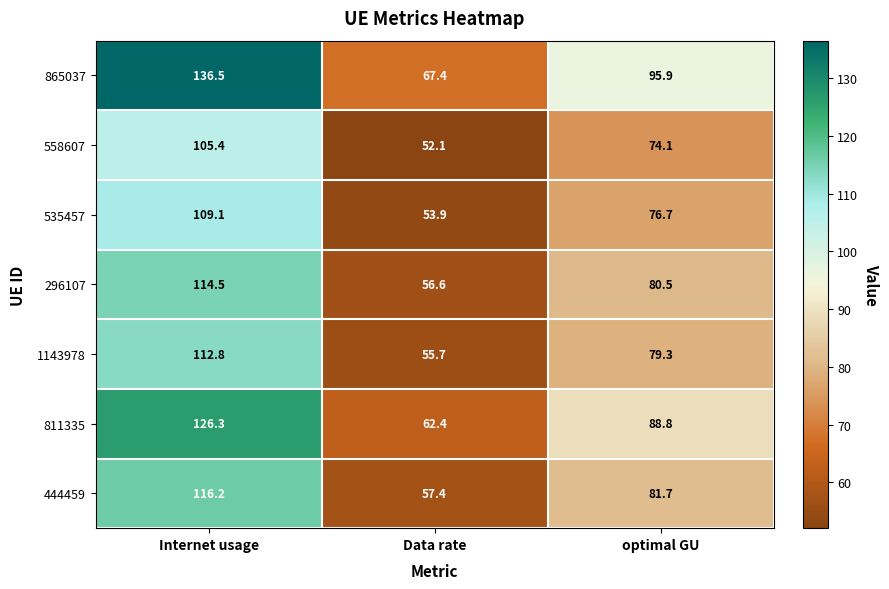

What is the difference between the 535457 values at optimal GU and Internet usage?

32.4